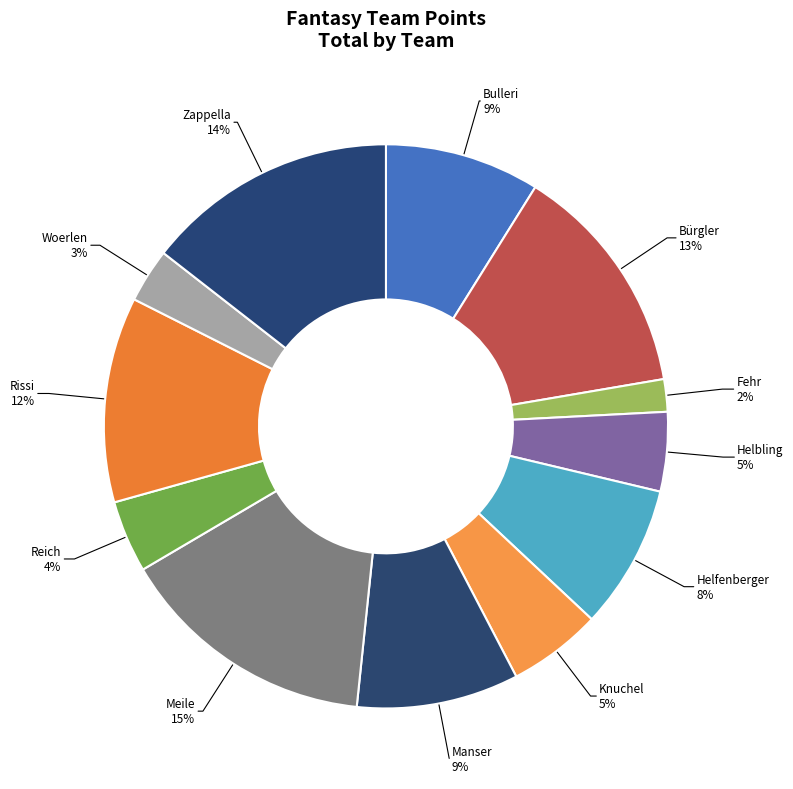

What is the smallest slice in the pie chart?

Fehr